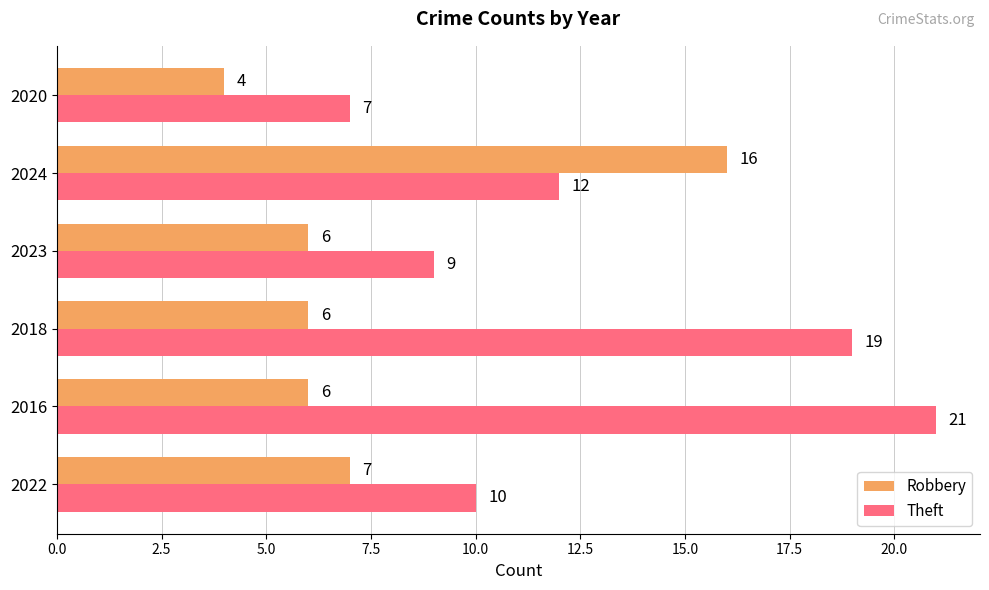

At which label does Robbery reach its peak?

2024